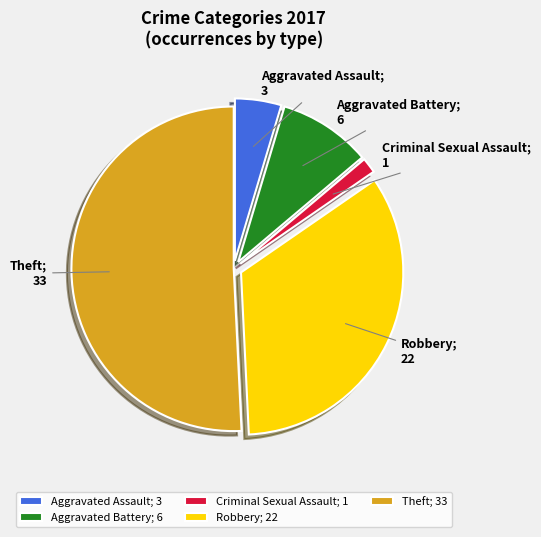

Which category has the biggest portion of the pie?

Theft; 33